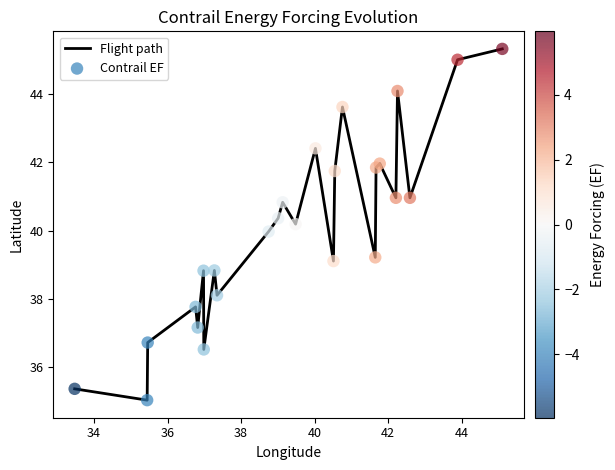

What is the difference between the maximum and minimum values?

10.3